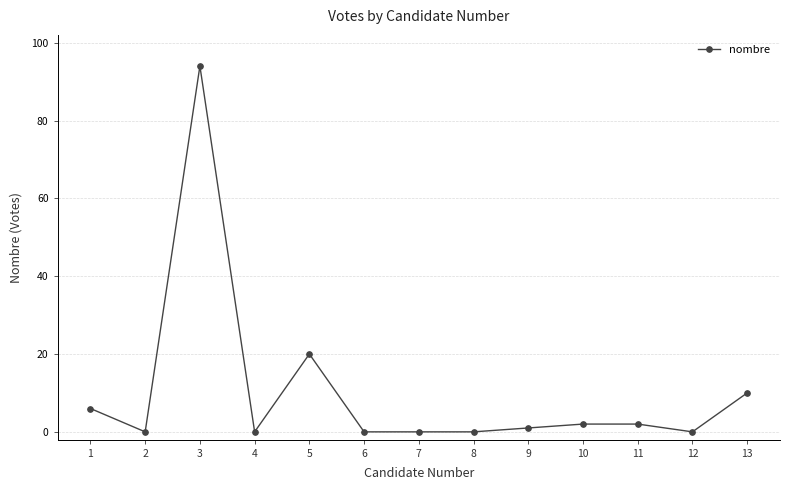

Reading left to right, what are all the values shown in this chart?

1=6	2=0	3=94	4=0	5=20	6=0	7=0	8=0	9=1	10=2	11=2	12=0	13=10